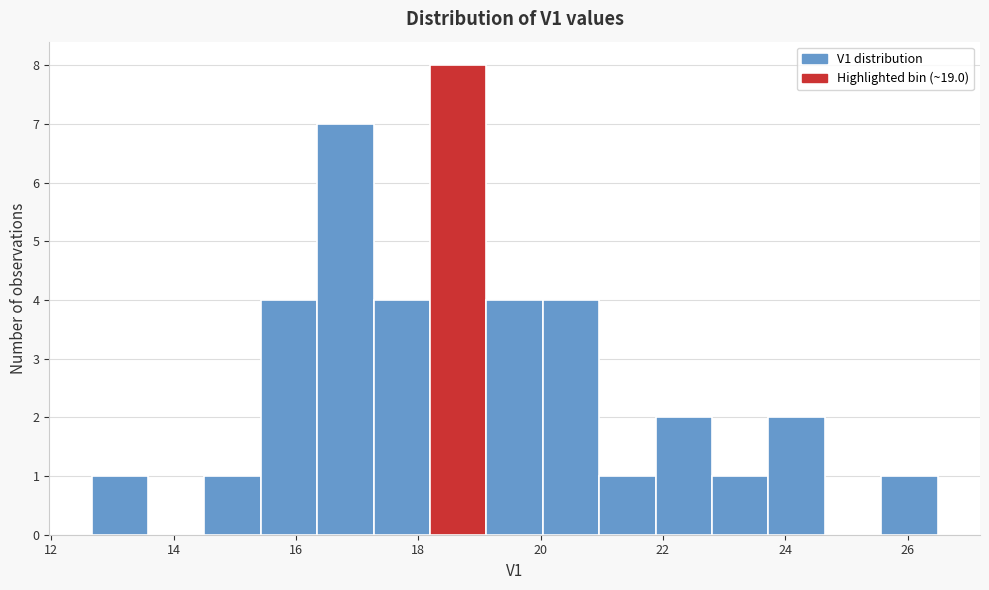

Which range on the x-axis has the tallest bar?

18.2 to 19.2